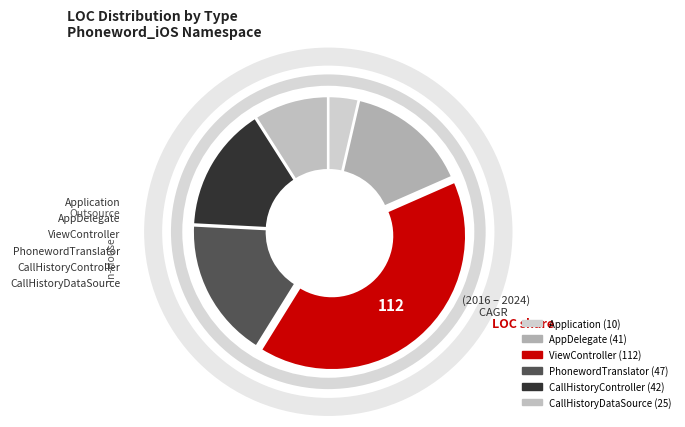

What percentage is the CallHistoryController slice, to the nearest percent?

15%